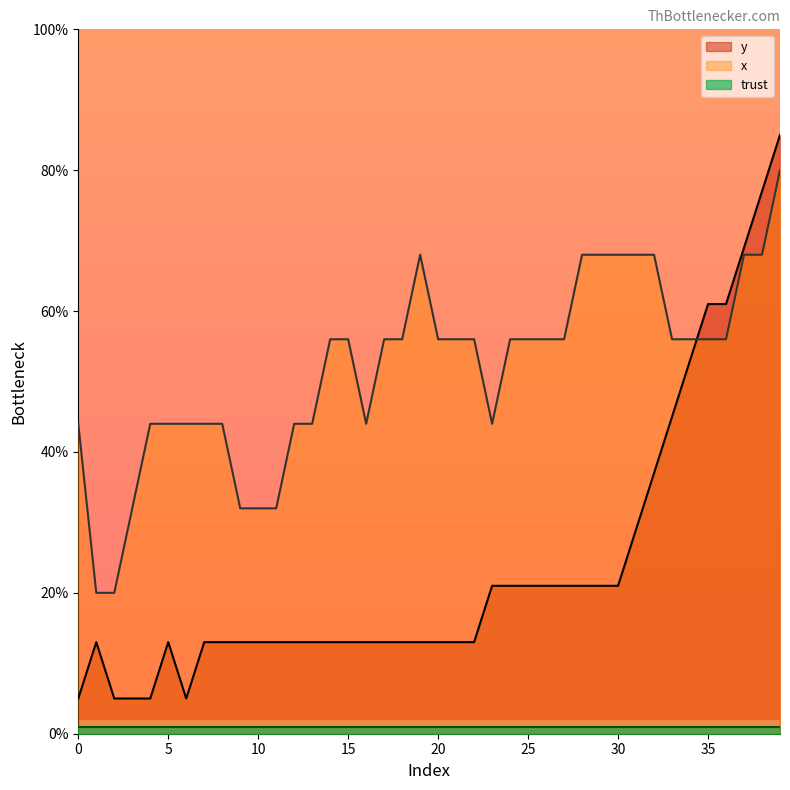

What is the total value across all series at 27?

77.0